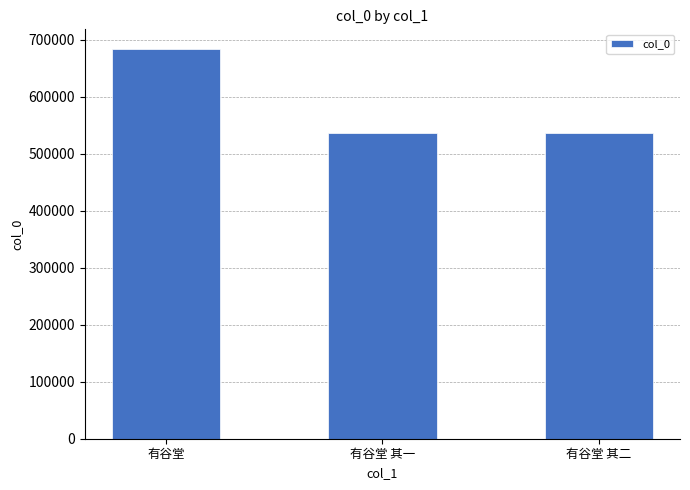

What is the value of the 3rd bar from the left?

535723